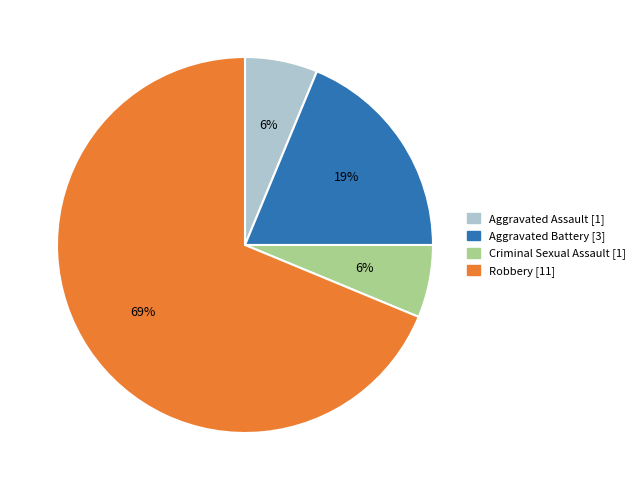

Approximately how many times larger is the value at Aggravated Assault compared to Aggravated Battery?

0.3